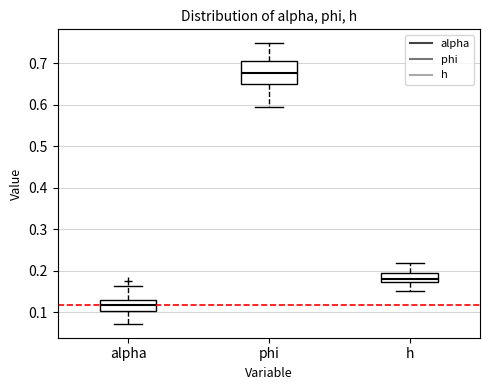

Reading left to right, transcribe this box plot: for each box, give where its median line is, the range the box spans, and where its two whiskers end, as read against the y-axis. The values are not printed on the chart, so give them approximately, as read against the axis.

alpha: median 0.12, box 0.10 to 0.13, whiskers 0.07 to 0.16
phi: median 0.68, box 0.65 to 0.70, whiskers 0.59 to 0.75
h: median 0.18, box 0.17 to 0.20, whiskers 0.15 to 0.22